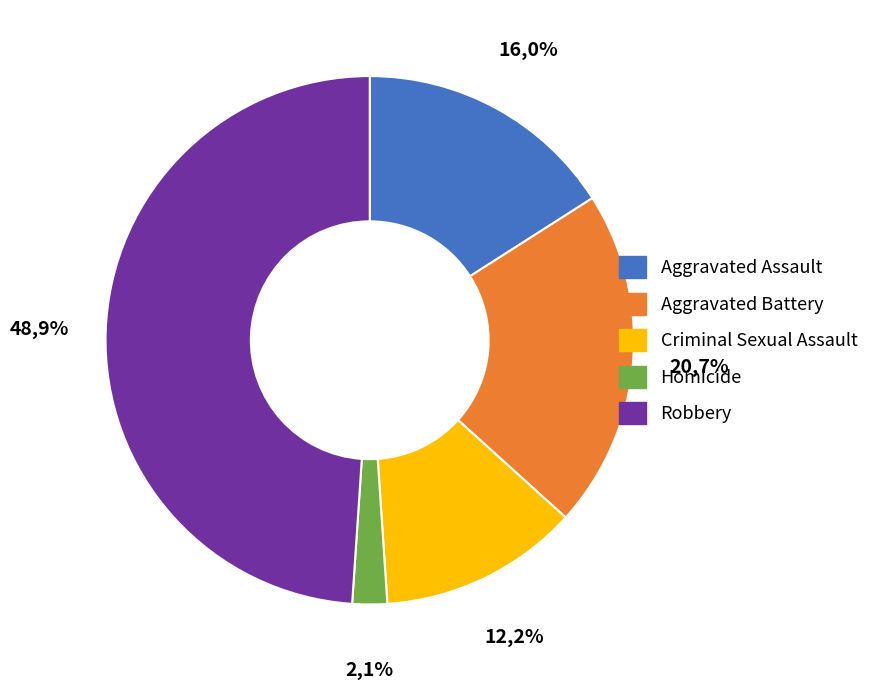

Is it true that Criminal Sexual Assault is 12% of the pie?

True